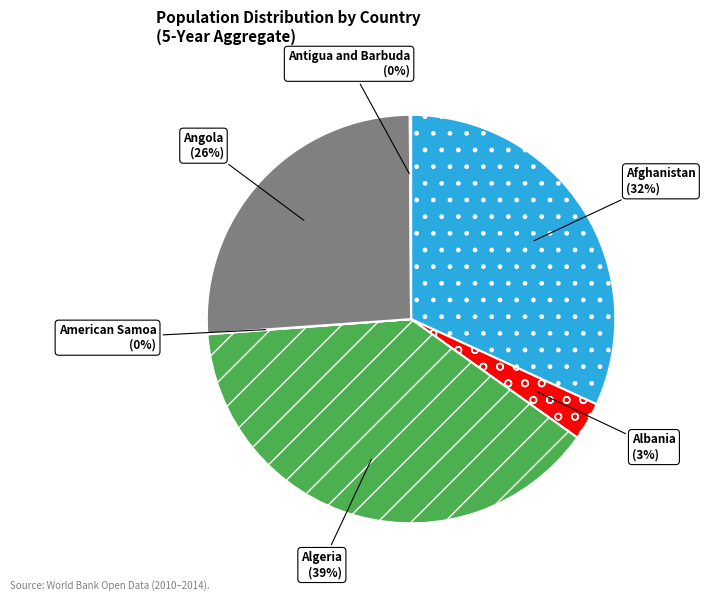

Is there a majority slice in this chart?

No